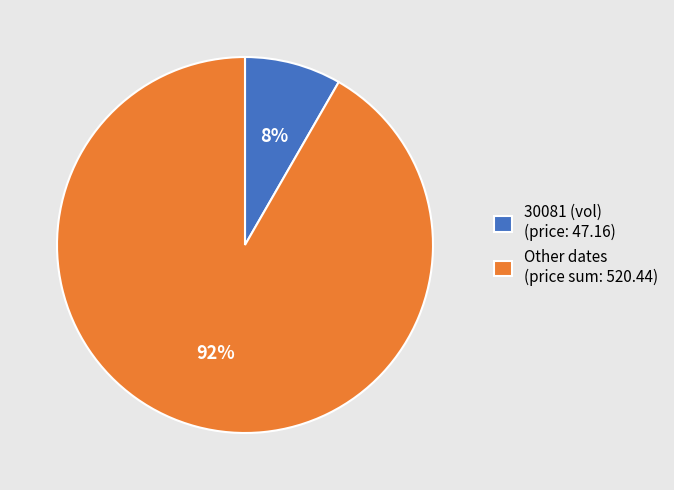

To the nearest percent, what percentage of the pie is Other dates (price sum: 520.44)?

92%